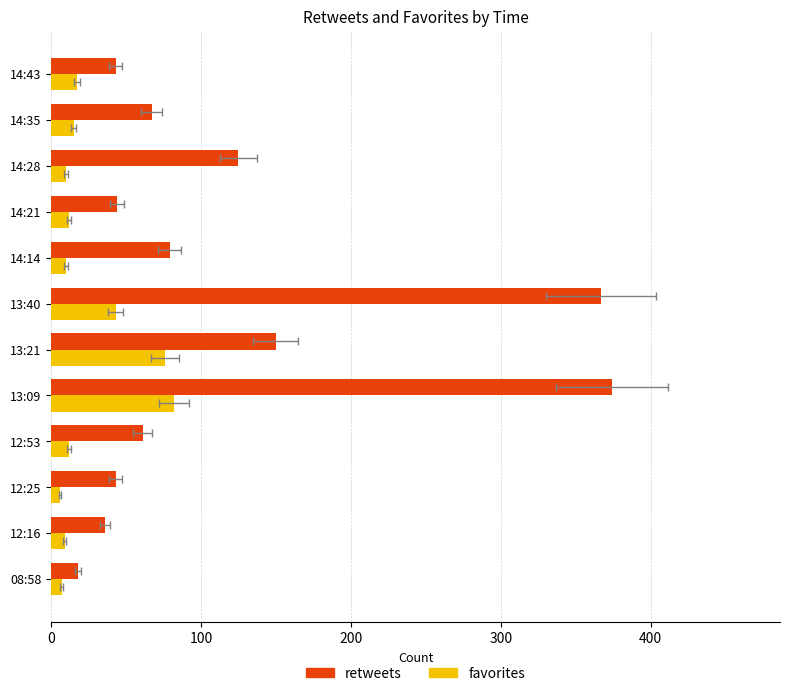

How many bars are there in each group?

2